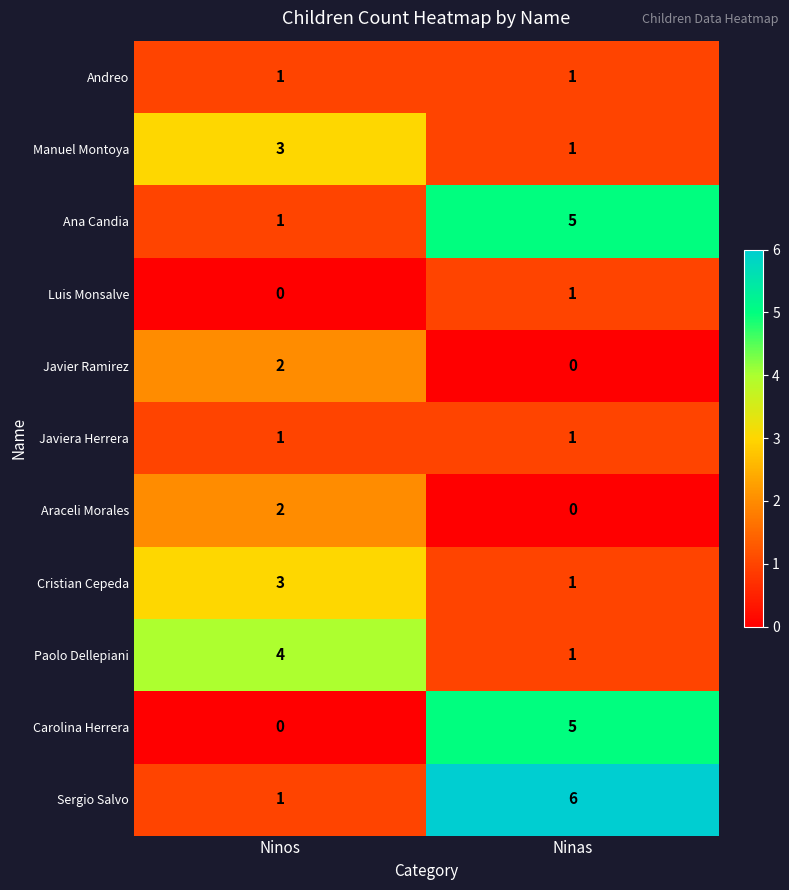

Reading left to right, list all the values displayed in this chart.

Andreo: 1	1
Manuel Montoya: 3	1
Ana Candia: 1	5
Luis Monsalve: 0	1
Javier Ramirez: 2	0
Javiera Herrera: 1	1
Araceli Morales: 2	0
Cristian Cepeda: 3	1
Paolo Dellepiani: 4	1
Carolina Herrera: 0	5
Sergio Salvo: 1	6